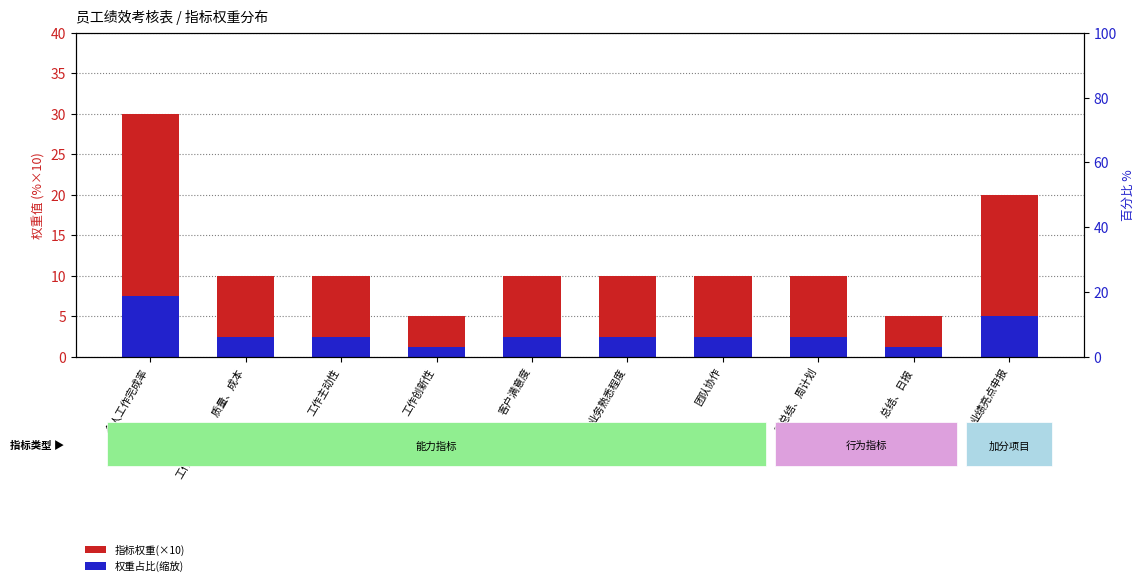

How many bars are there in each group?

2